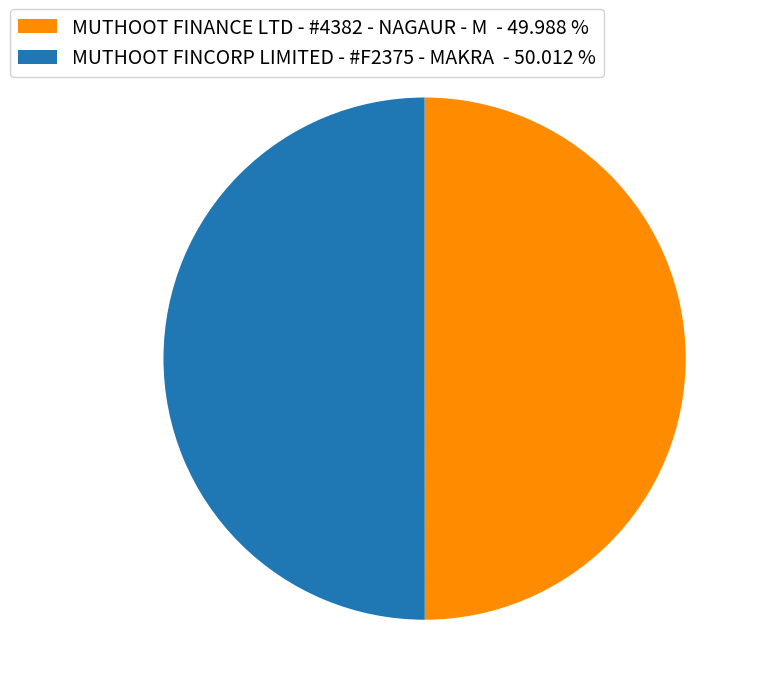

What is the ratio of the value at MUTHOOT FINANCE LTD - #4382 - NAGAUR - M to the value at MUTHOOT FINCORP LIMITED - #F2375 - MAKRA?

1.0